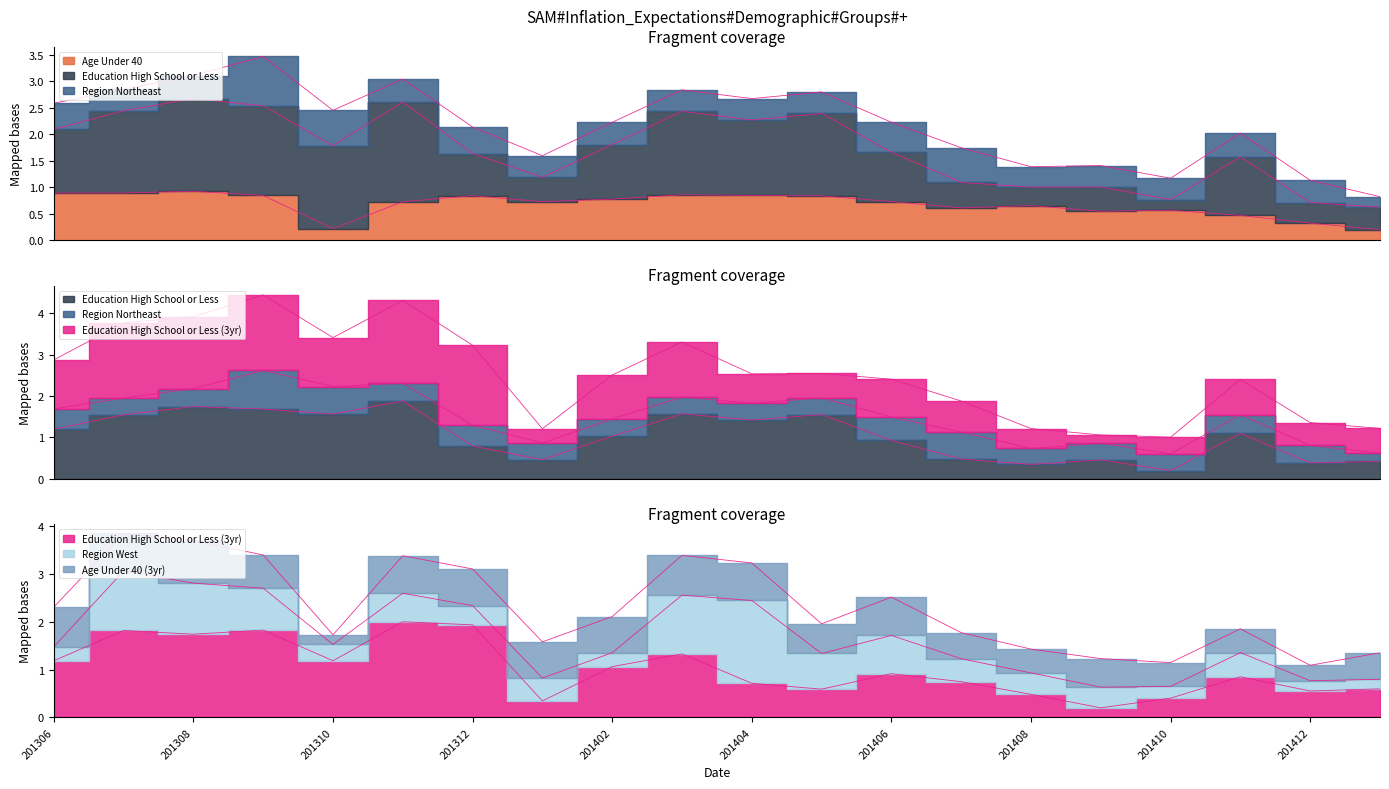

The value of Age Under 40 at 201308 is 0.9. True or false?

True